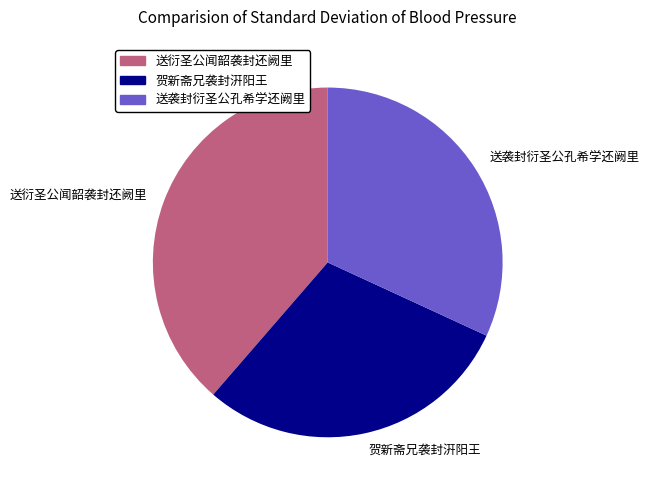

How many slices are in this pie chart?

3